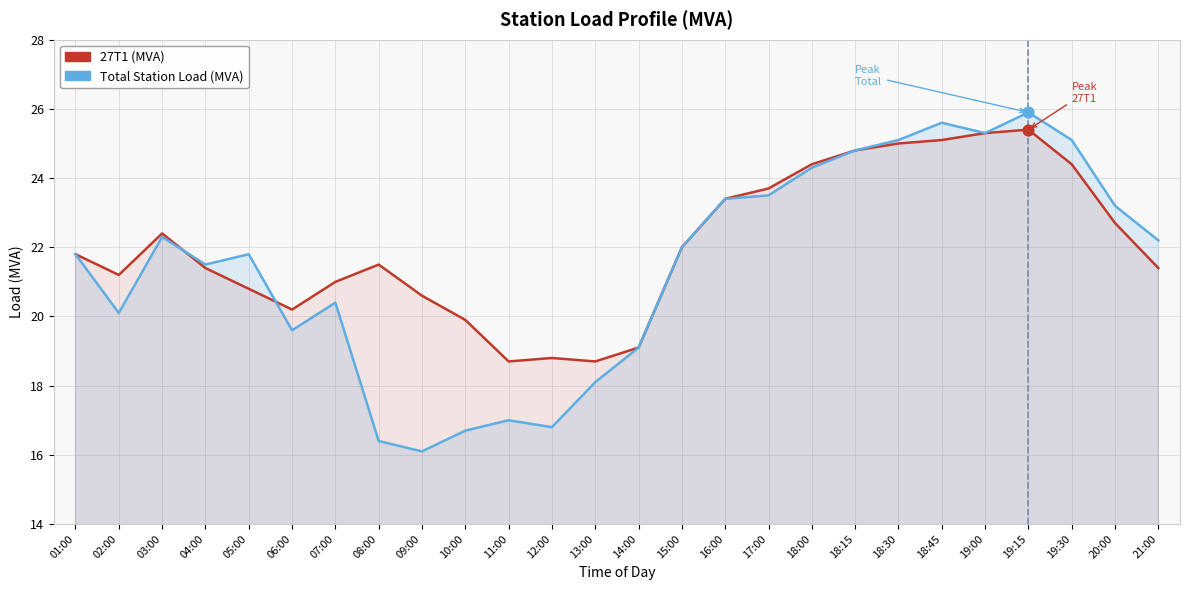

At which category is the sum across all series the highest?

19:15